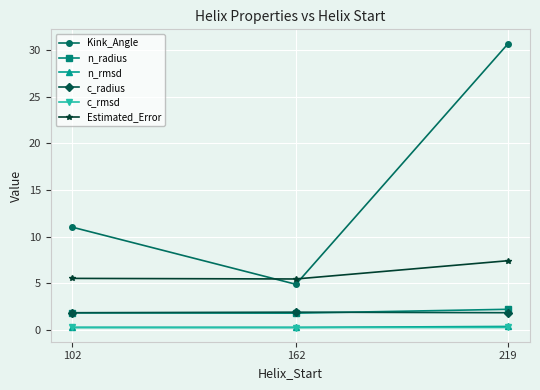

Which series changed the most between 162 and 219?

Kink_Angle